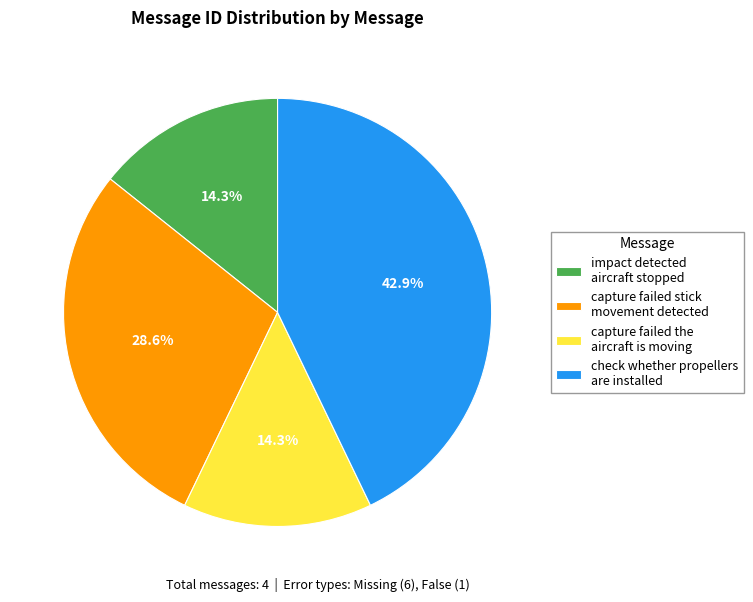

To the nearest percent, what is the difference between the largest and smallest slice percentages?

29%